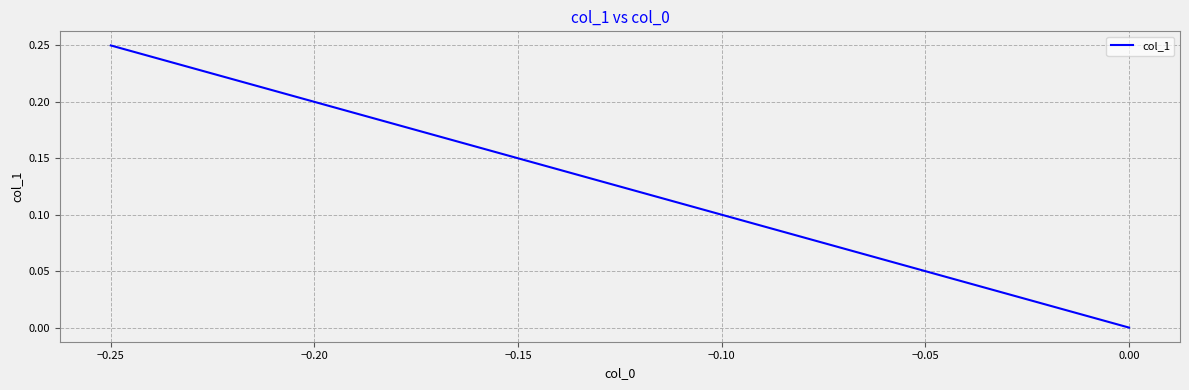

What is the sum of all values?

0.4